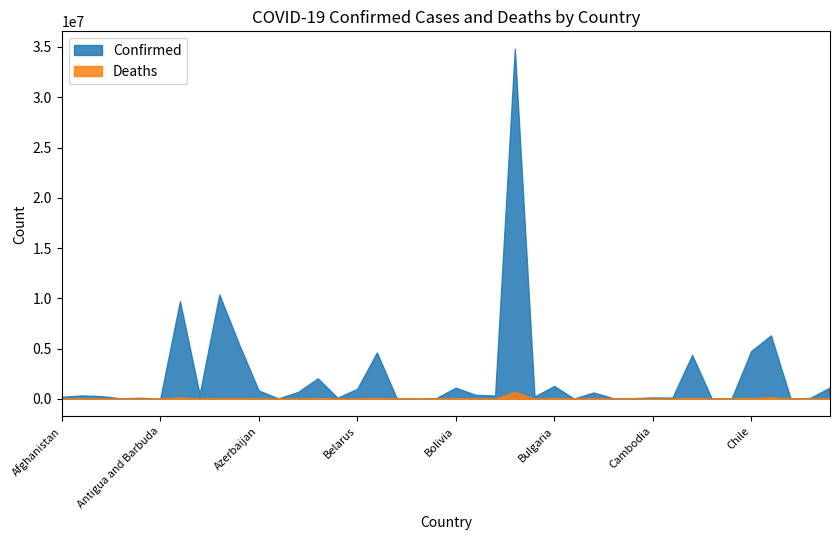

Reading right to left, extract all data points from this chart.

Confirmed: Costa Rica=1133096	Congo (Kinshasa)=93086	Congo (Brazzaville)=24837	Colombia=6309716	Chile=4760186	Chad=7620	Central African Republic=15260	Canada=4368284	Cameroon=123629	Cambodia=137991	Cabo Verde=62397	Burundi=50470	Burma=631716	Burkina Faso=21631	Bulgaria=1278236	Brunei=237656	Brazil=34815258	Botswana=326344	Bosnia and Herzegovina=399963	Bolivia=1109447	Bhutan=62331	Benin=27782	Belize=68943	Belgium=4612239	Belarus=994037	Barbados=103014	Bangladesh=2035240	Bahrain=689820	Bahamas=37386	Azerbaijan=823247	Austria=5439567	Australia=10377788	Armenia=445100	Argentina=9718875	Antigua and Barbuda=9106	Angola=103131	Andorra=46535	Algeria=270836	Albania=332966	Afghanistan=203063
Deaths: Costa Rica=8990	Congo (Kinshasa)=1445	Congo (Brazzaville)=386	Colombia=141837	Chile=61677	Chad=194	Central African Republic=113	Canada=46672	Cameroon=1960	Cambodia=3056	Cabo Verde=410	Burundi=38	Burma=19482	Burkina Faso=387	Bulgaria=37860	Brunei=225	Brazil=687962	Botswana=2790	Bosnia and Herzegovina=16174	Bolivia=22239	Bhutan=21	Benin=163	Belize=687	Belgium=32902	Belarus=7118	Barbados=560	Bangladesh=29423	Bahrain=1527	Bahamas=833	Azerbaijan=9944	Austria=20981	Australia=15660	Armenia=8706	Argentina=129991	Antigua and Barbuda=146	Angola=1917	Andorra=155	Algeria=6881	Albania=3593	Afghanistan=7822